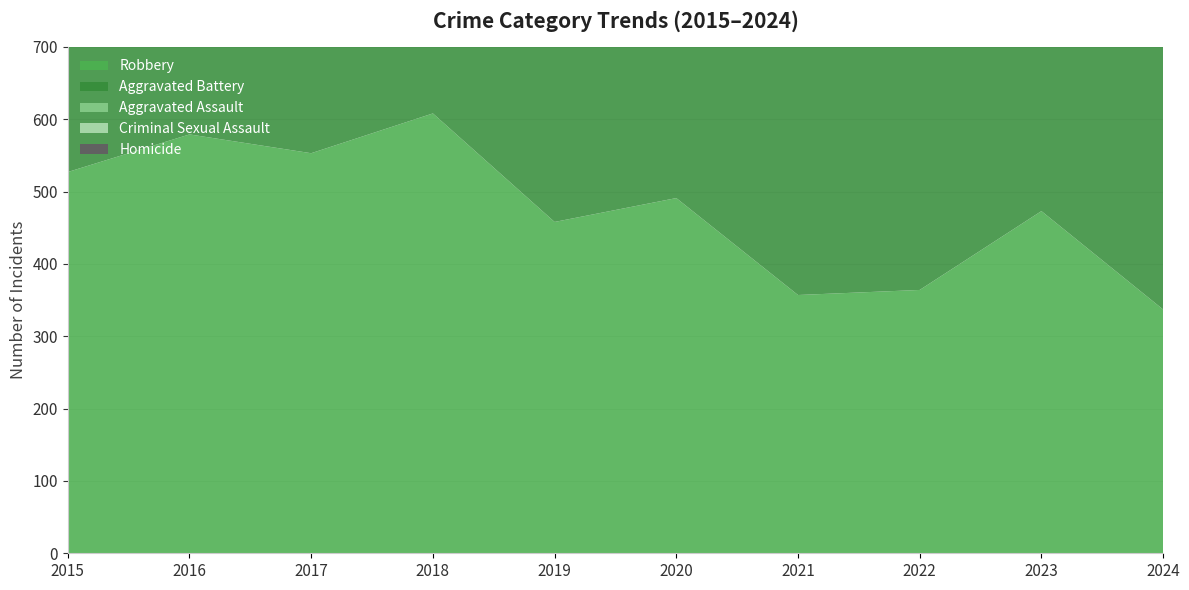

What is the maximum value shown in the chart?

608